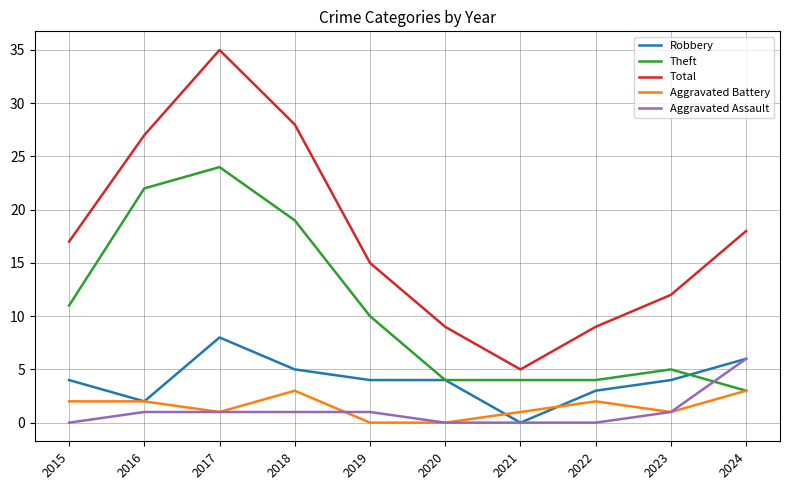

What is the difference between the highest and lowest values at 2018?

27